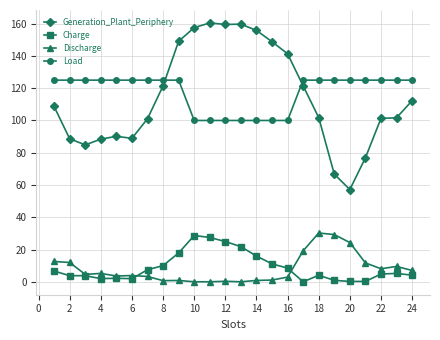

Which series has the largest total across all categories?

Load